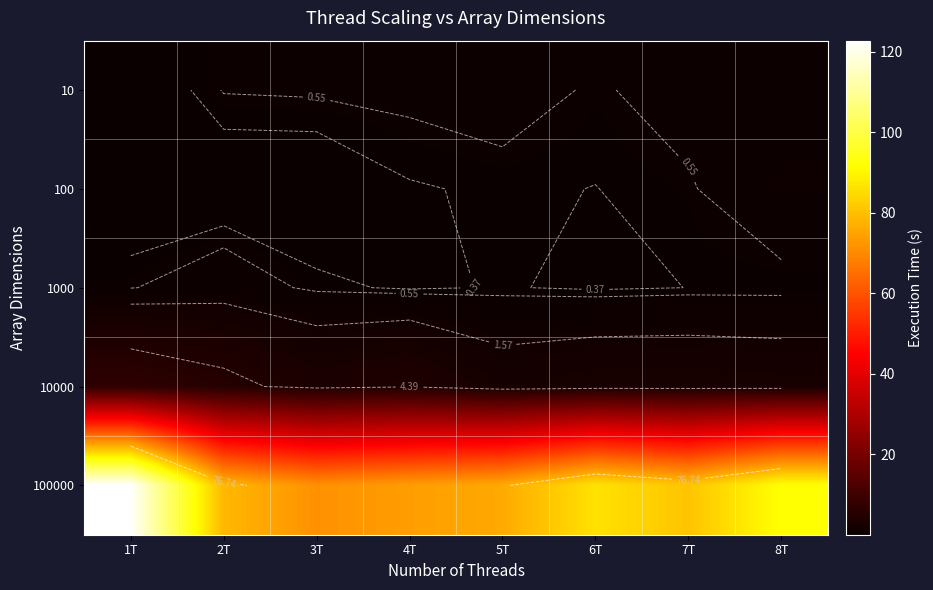

What is the total value across all series at 4T?

79.2